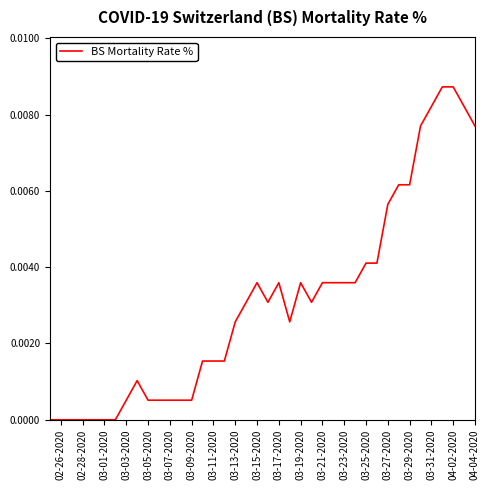

Is this an area chart (filled region under the line)?

No